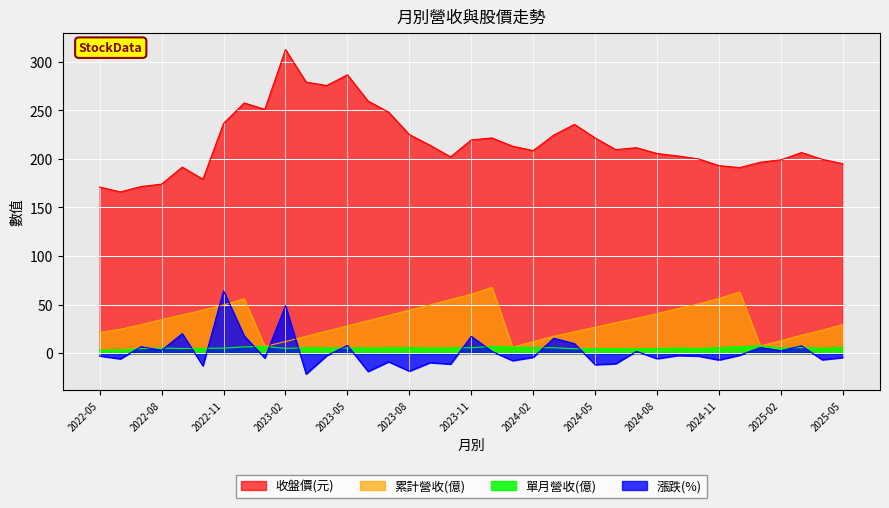

What is the label of the 13th point from the right?

2024-05